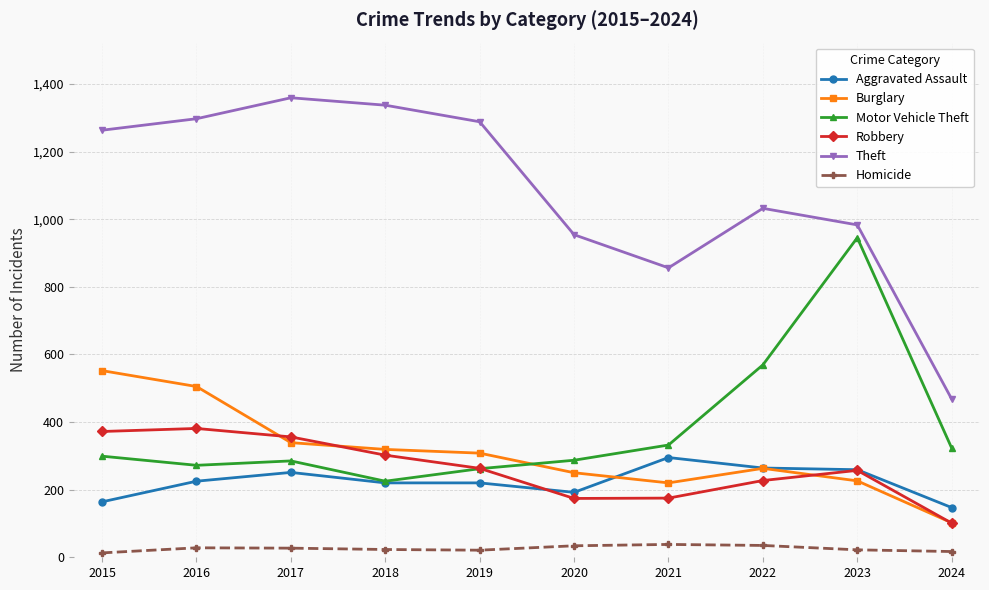

What is the greatest value displayed?

1359